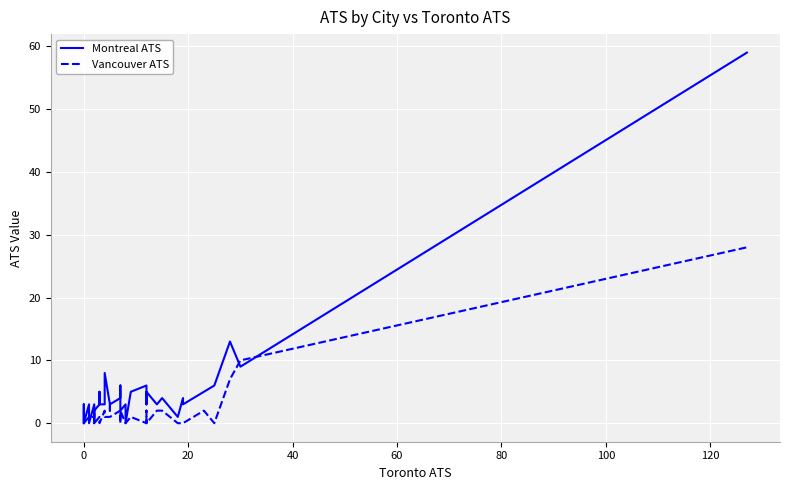

Reading left to right, list all the values displayed in this chart.

Montreal ATS: 0	0	1	3	0	3	0	3	3	0	2	3	5	3	3	3	8	3	2	3	4	6	2	3	0	5	6	3	5	3	4	1	1	4	3	5	6	13	9	59
Vancouver ATS: 0	0	0	0	0	1	1	1	2	2	0	1	1	0	0	2	1	1	1	1	2	0	2	0	0	1	0	2	0	2	2	0	0	0	0	2	0	7	10	28